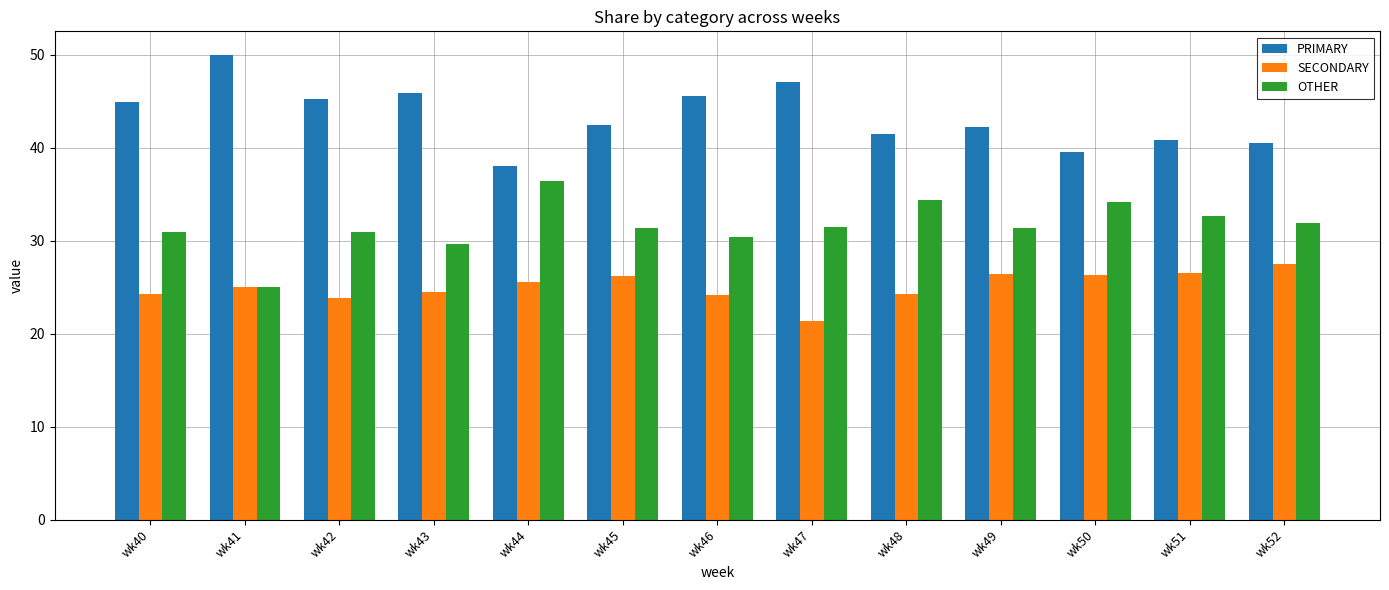

What is the value of the OTHER bar at the 13th from the left?

31.9